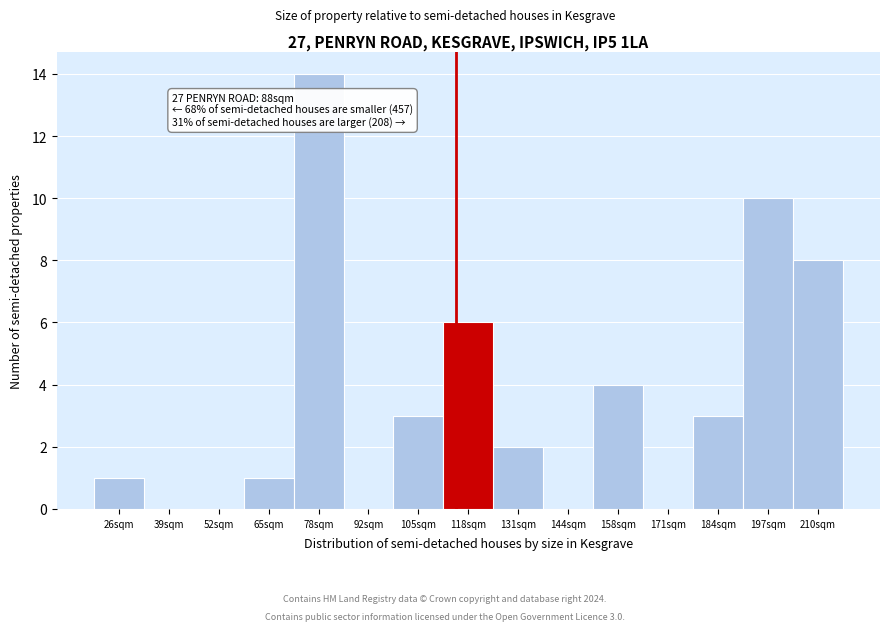

Reading right to left, list all the values displayed in this chart.

210sqm=8	197sqm=10	184sqm=3	171sqm=0	158sqm=4	144sqm=0	131sqm=2	118sqm=6	105sqm=3	92sqm=0	78sqm=14	65sqm=1	52sqm=0	39sqm=0	26sqm=1